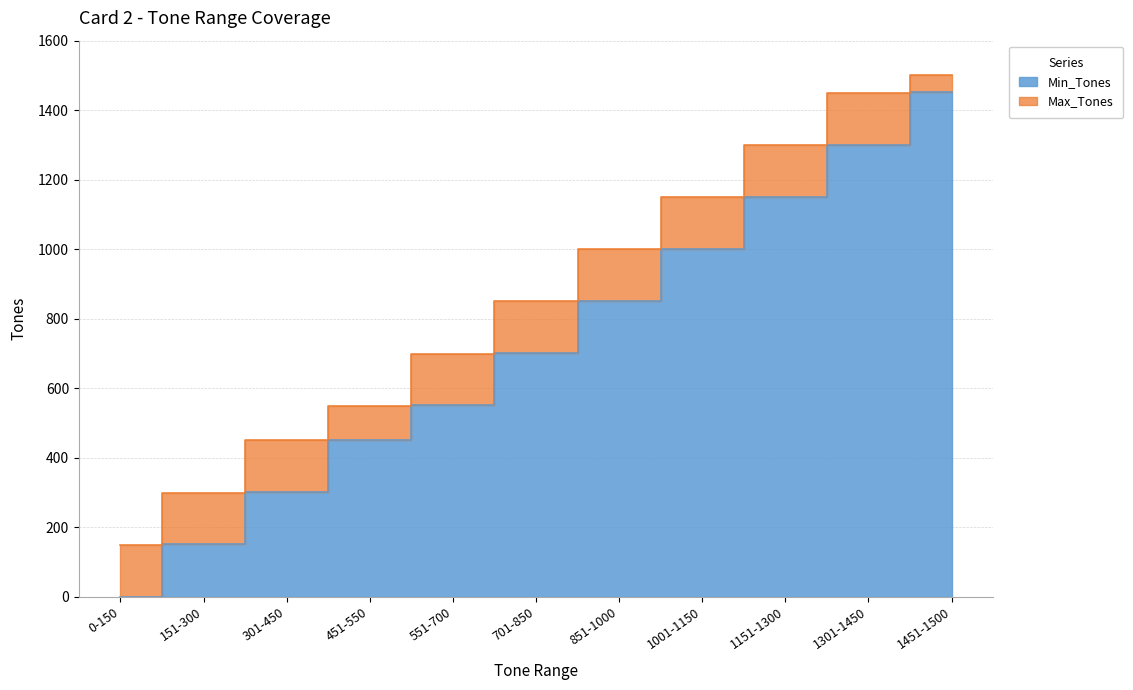

Which label corresponds to the smallest value in the chart?

0-150